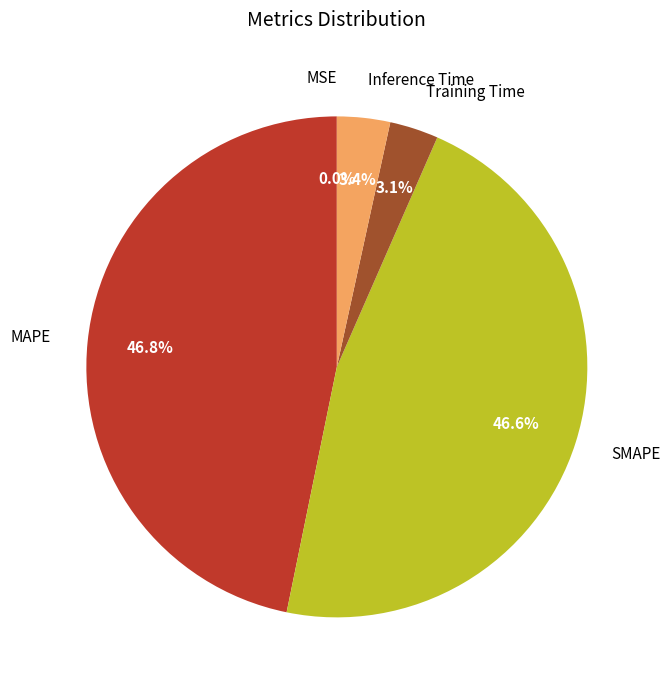

Is Inference Time the majority of the pie?

No